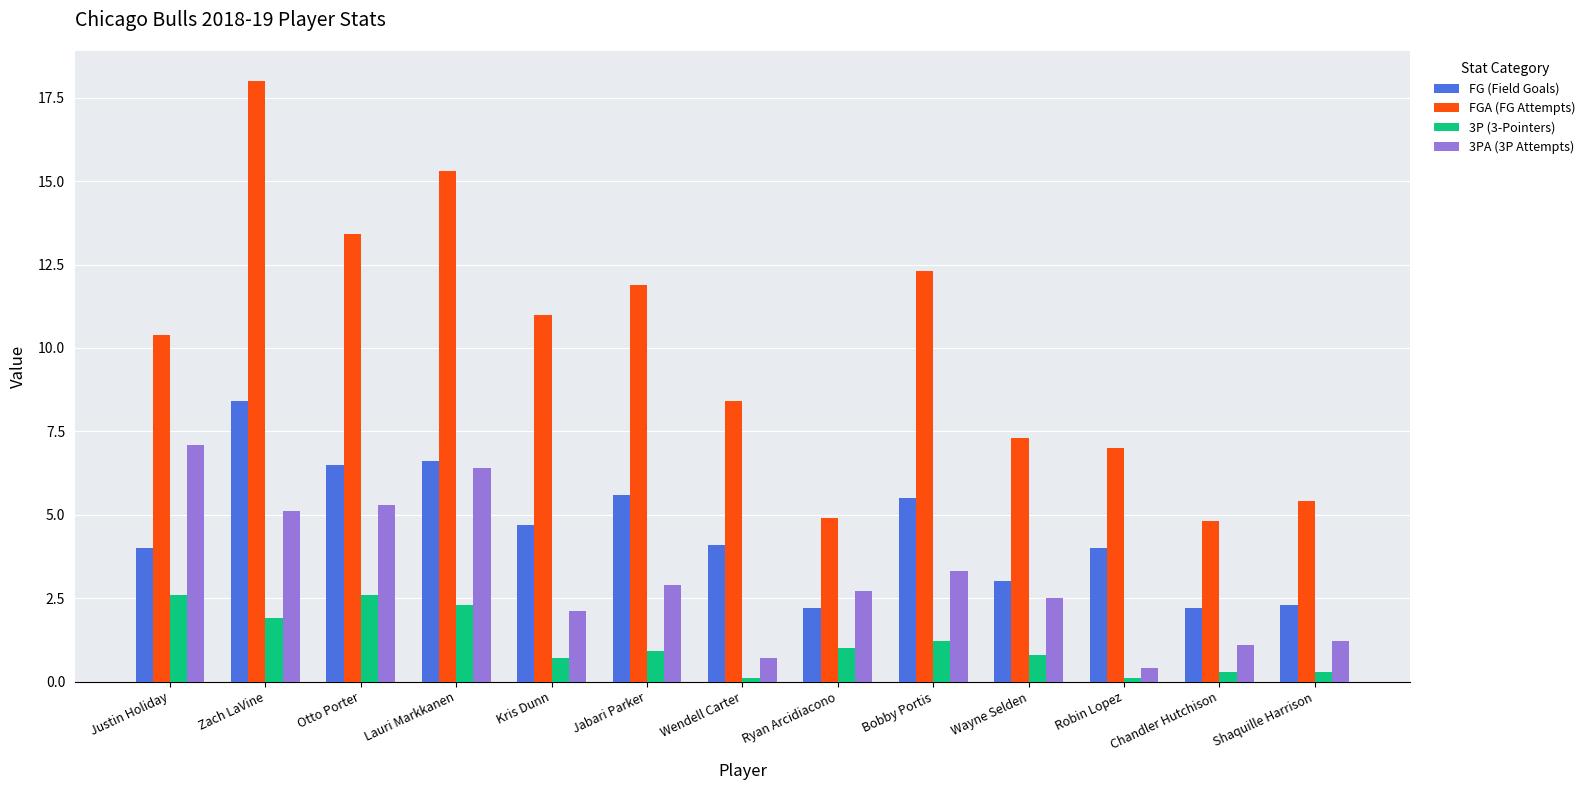

Count the number of categories in the chart.

13